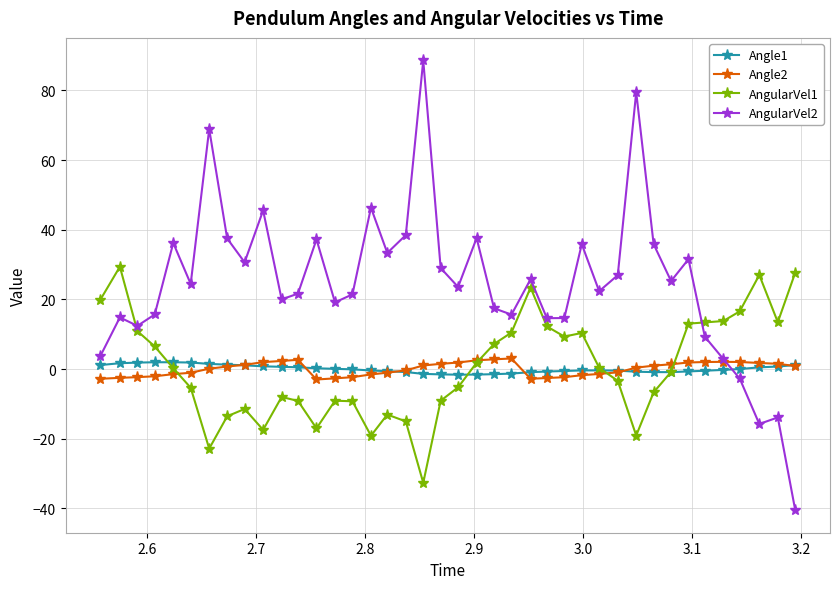

What is the highest value of the Angle2 series?

3.0